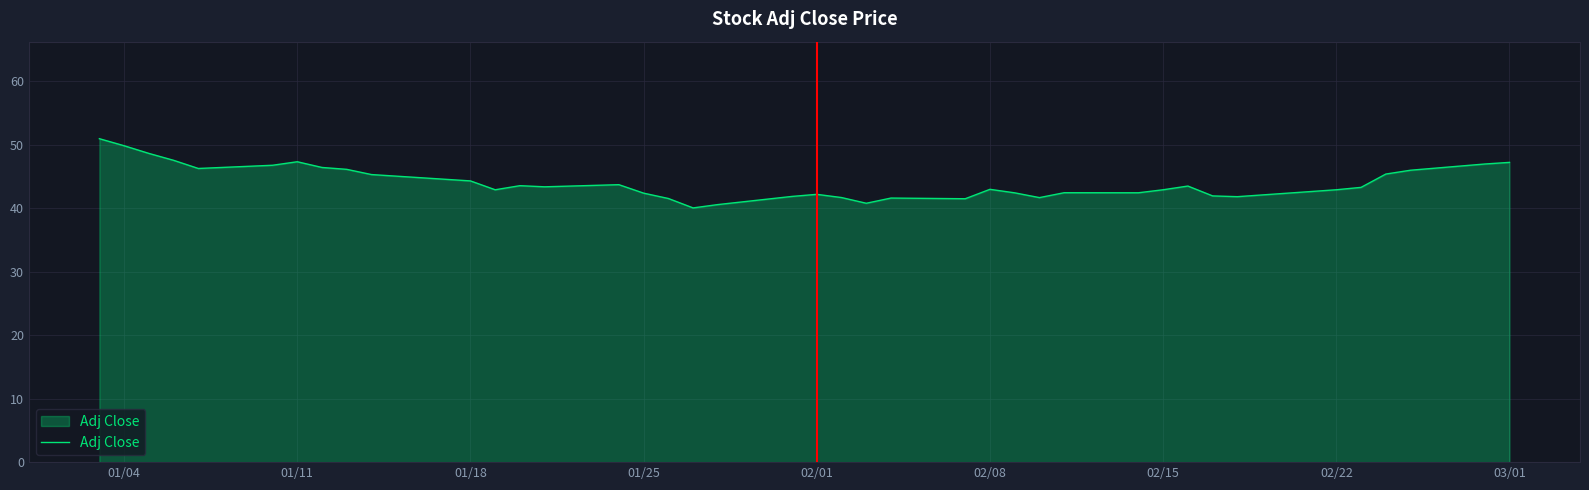

What is the difference between the maximum and minimum values?

10.9